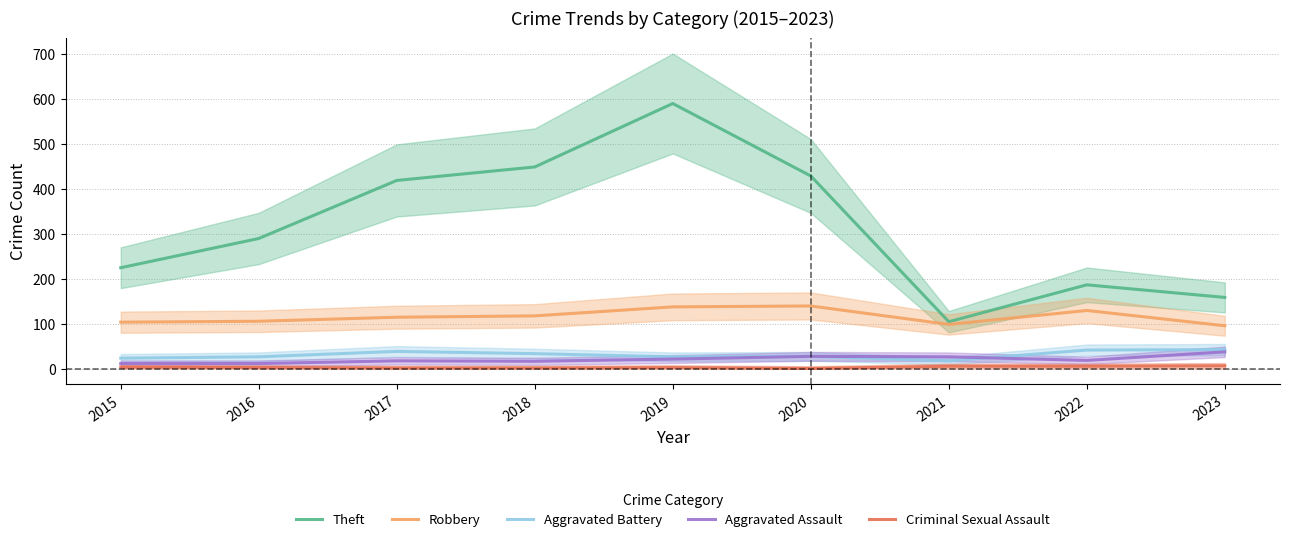

What is the sum of all Robbery values?

1037